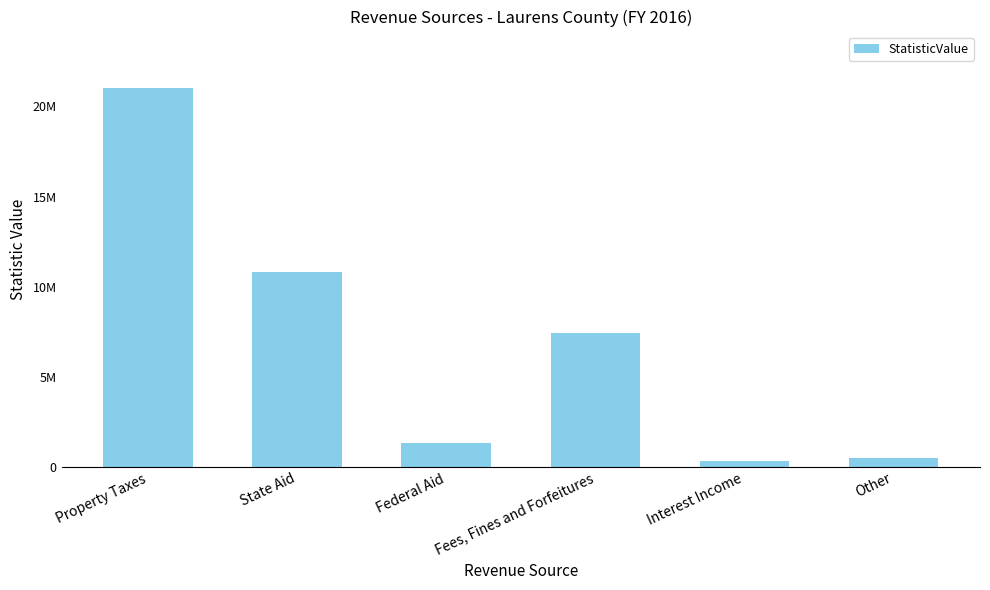

Which label corresponds to the smallest value in the chart?

Interest Income